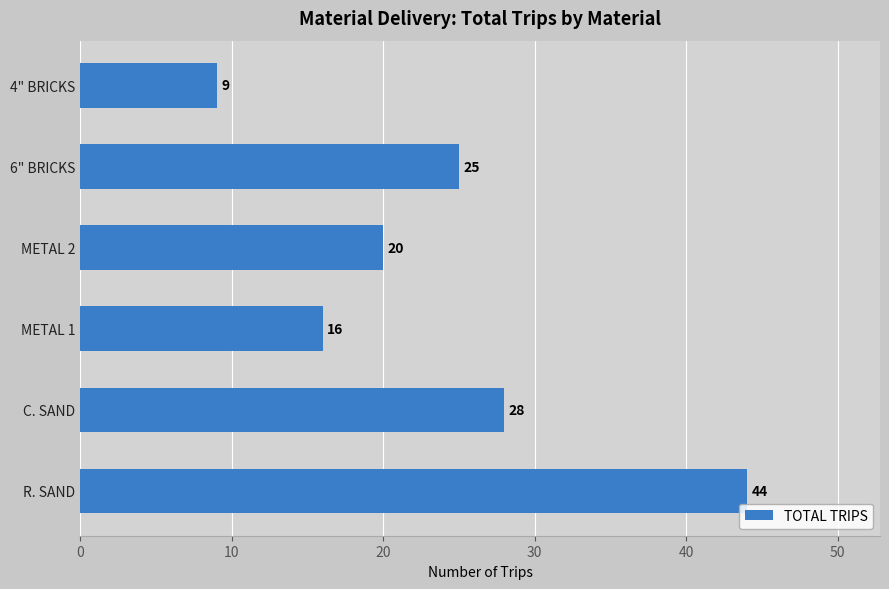

Rank the categories by value from highest to lowest.

R. SAND, C. SAND, 6" BRICKS, METAL 2, METAL 1, 4" BRICKS